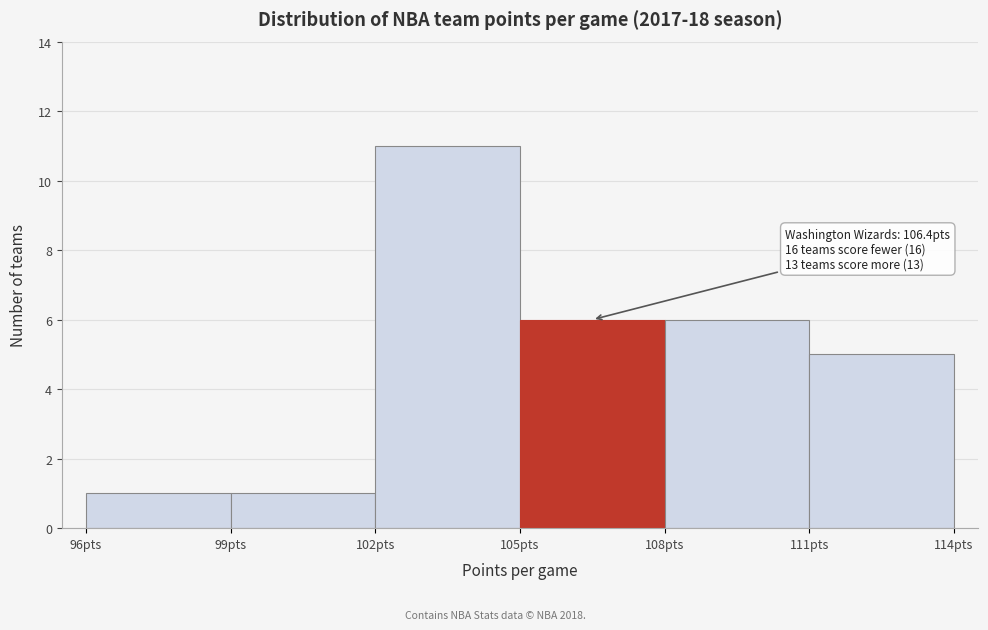

Over which range of the x-axis is the bar tallest?

102 to 105